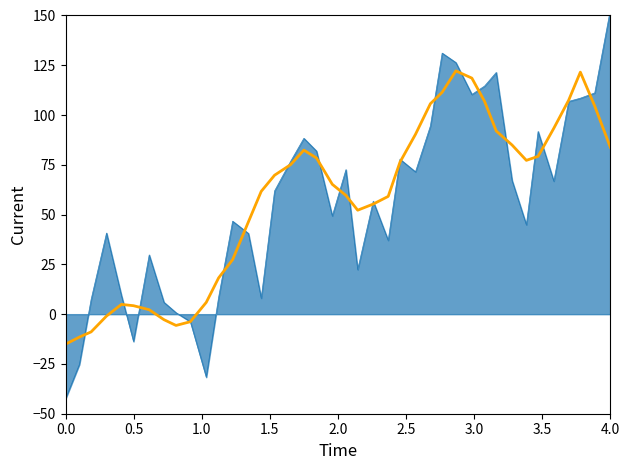

What is the value of the 40th point from the left?

83.8